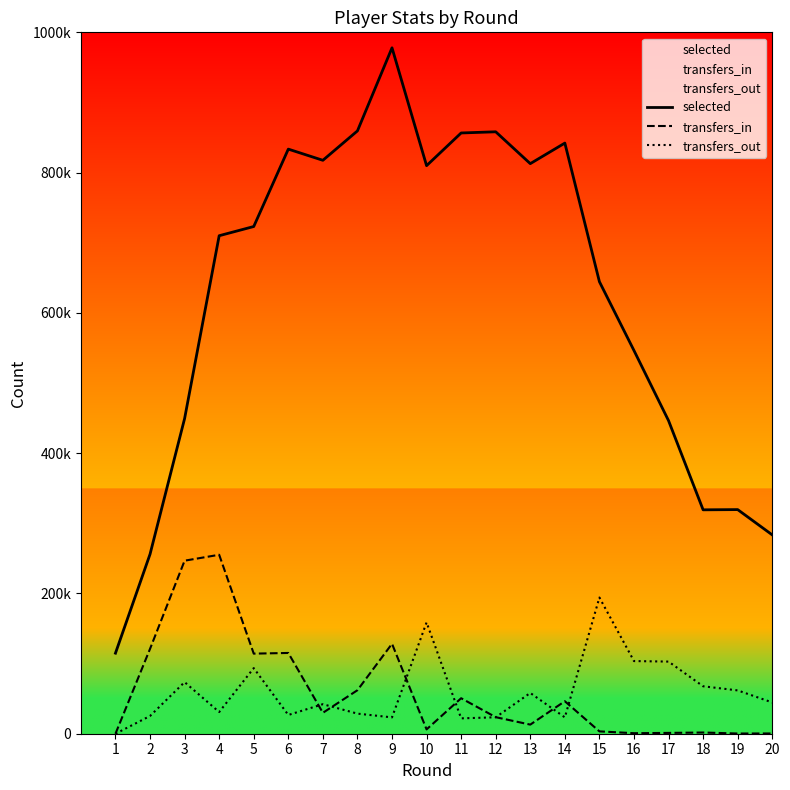

Rank the series at 14 from highest to lowest value.

selected, transfers_in, transfers_out